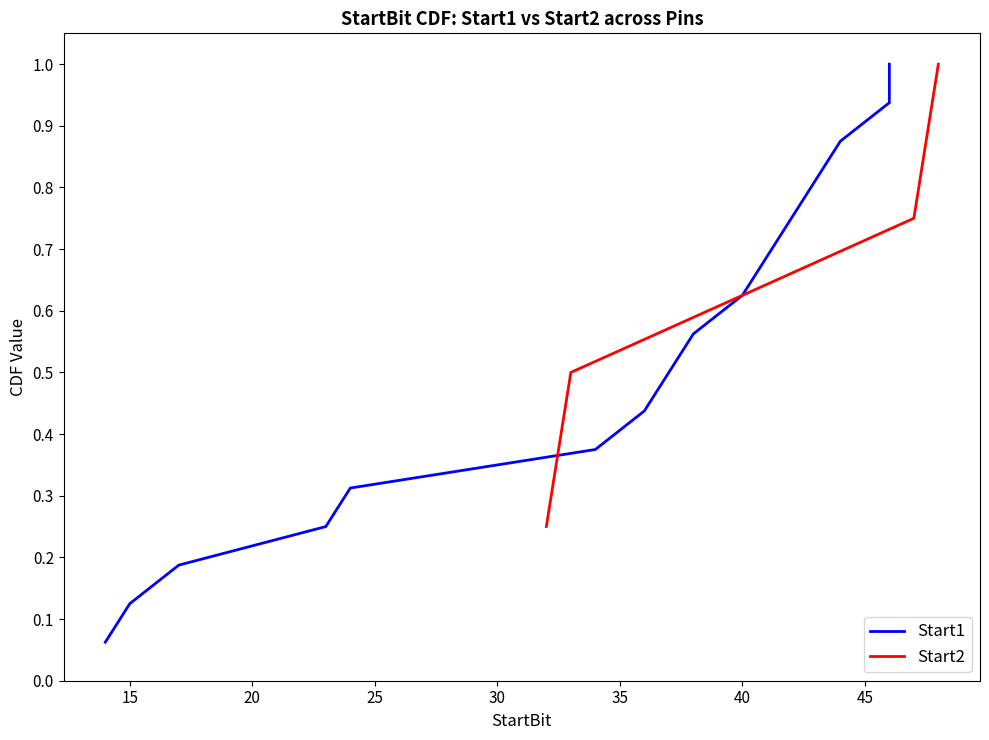

True or false: Start2 has more than 1 interior local peaks.

False